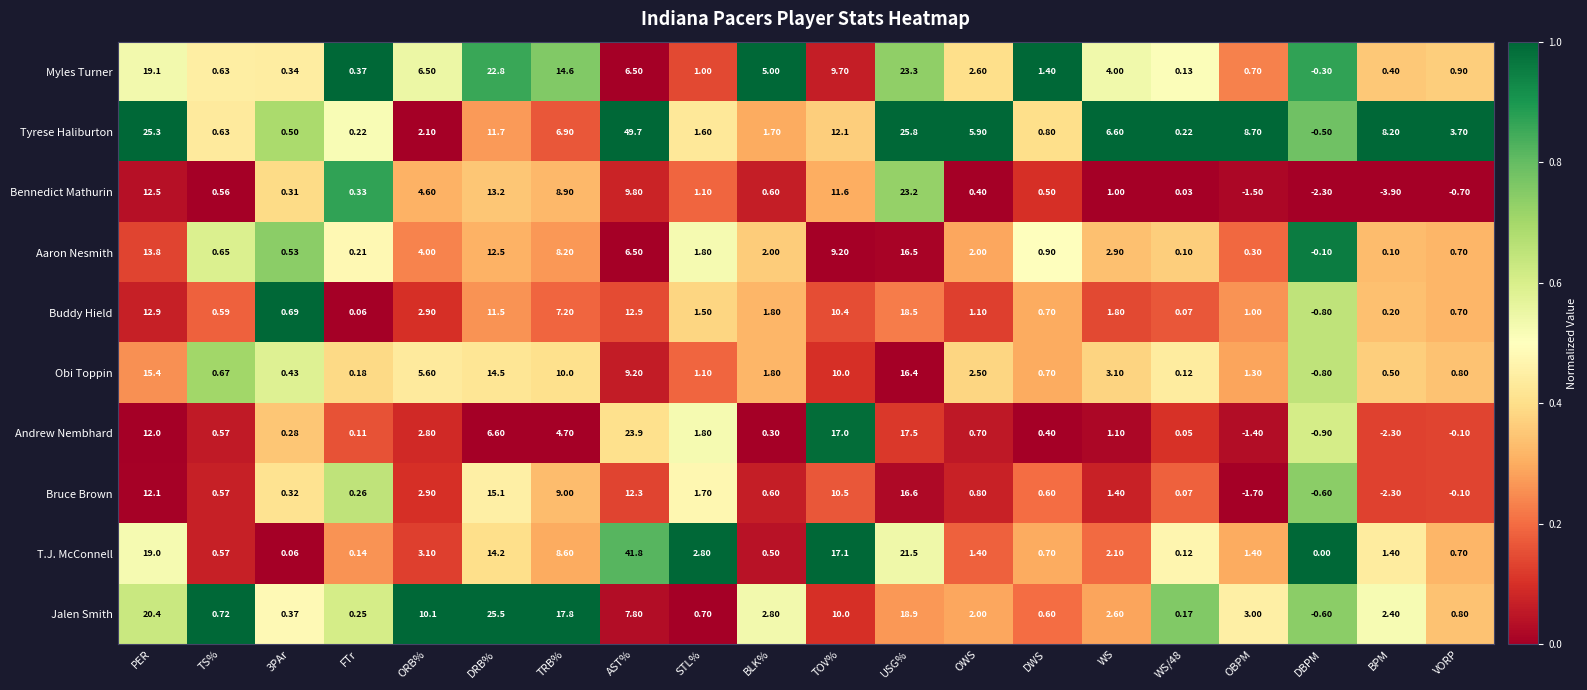

Between ORB% and DRB%, which series saw the biggest shift?

Myles Turner